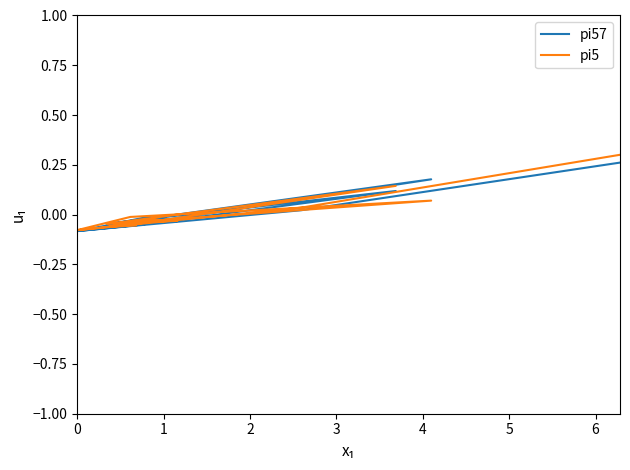

Reading left to right, transcribe all the data shown in this chart.

pi57: -0.1	-0.1	0.1	-0.0	-0.0	-0.0	-0.1	-0.0	-0.1	0.2	-0.0	-0.1	-0.1	0.0	0.3
pi5: -0.1	-0.0	0.1	-0.0	-0.0	-0.0	-0.1	-0.1	-0.0	0.1	-0.0	-0.1	-0.1	0.0	0.3